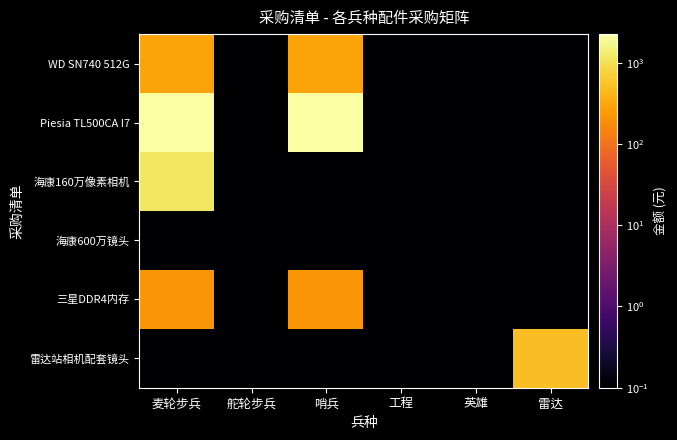

Reading left to right, extract all data points from this chart.

WD SN740 512G: 麦轮步兵=299.0	舵轮步兵=0.1	哨兵=299.0	工程=0.1	英雄=0.1	雷达=0.1
Piesia TL500CA I7: 麦轮步兵=2250.0	舵轮步兵=0.1	哨兵=2250.0	工程=0.1	英雄=0.1	雷达=0.1
海康160万像素相机: 麦轮步兵=1150.0	舵轮步兵=0.1	哨兵=0.1	工程=0.1	英雄=0.1	雷达=0.1
海康600万镜头: 麦轮步兵=0.1	舵轮步兵=0.1	哨兵=0.1	工程=0.1	英雄=0.1	雷达=0.1
三星DDR4内存: 麦轮步兵=220.0	舵轮步兵=0.1	哨兵=220.0	工程=0.1	英雄=0.1	雷达=0.1
雷达站相机配套镜头: 麦轮步兵=0.1	舵轮步兵=0.1	哨兵=0.1	工程=0.1	英雄=0.1	雷达=500.0